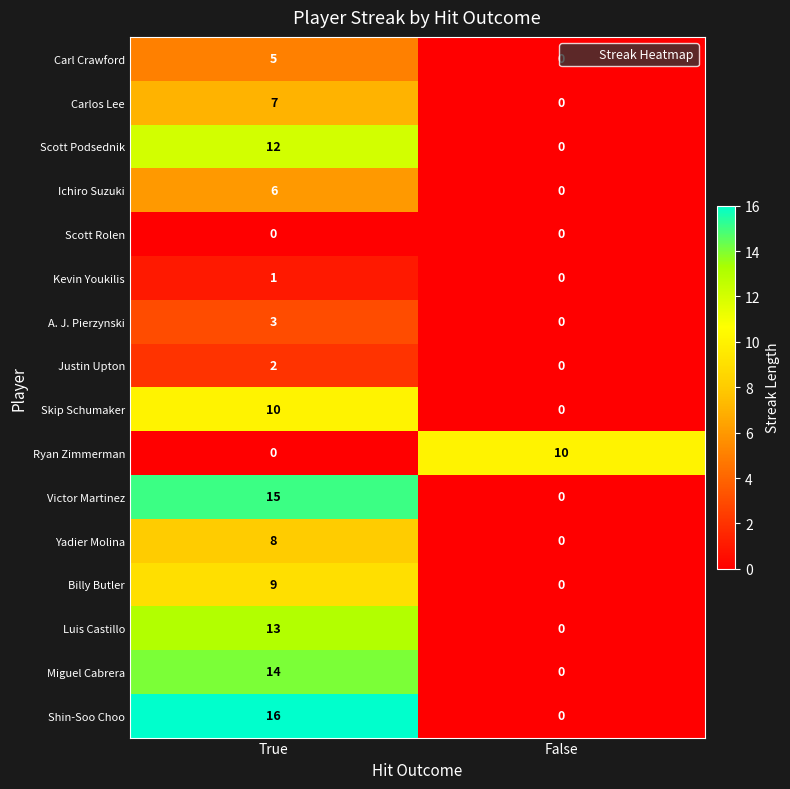

List the labels in order of Kevin Youkilis value, smallest first.

False, True